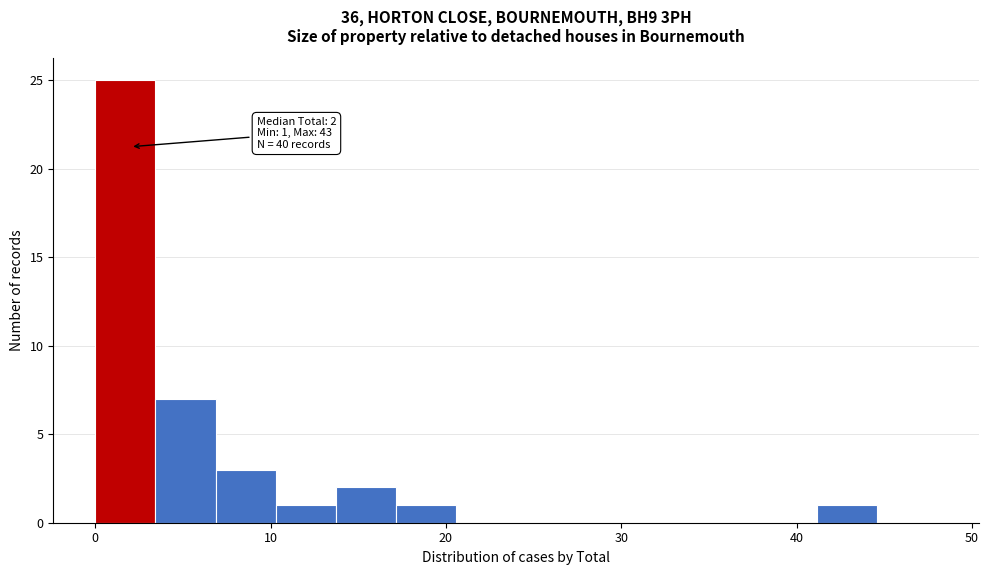

Read against the x-axis, roughly where is the centre of the tallest bar?

2